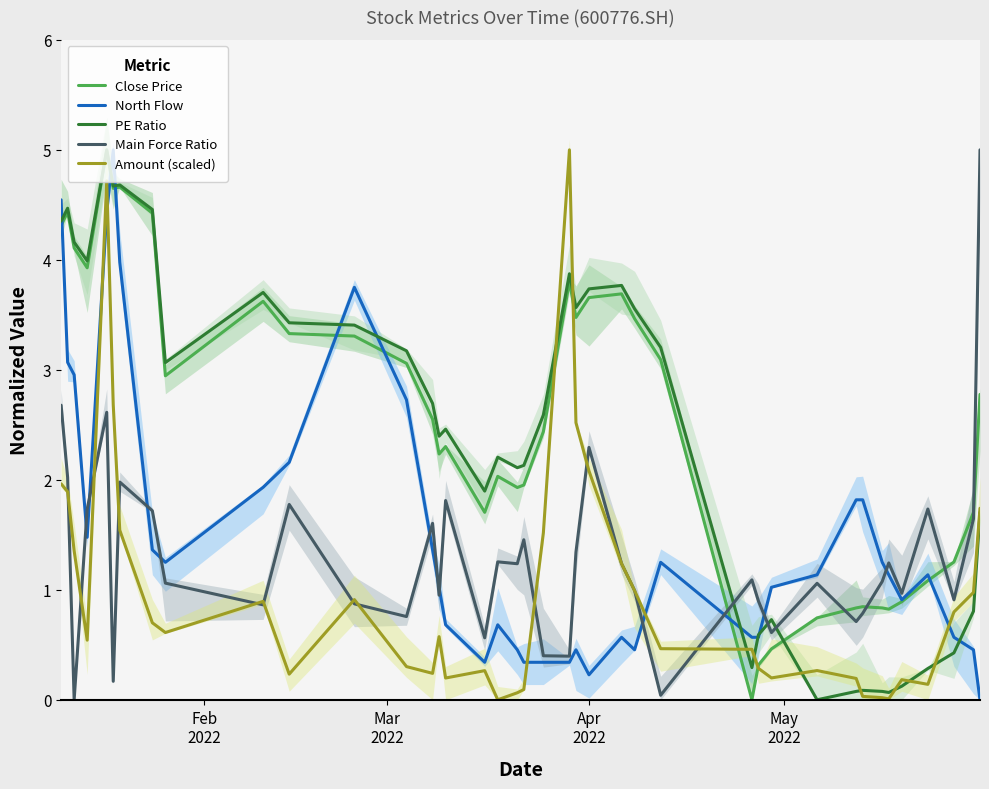

What is the label of the 15th point from the right?

25